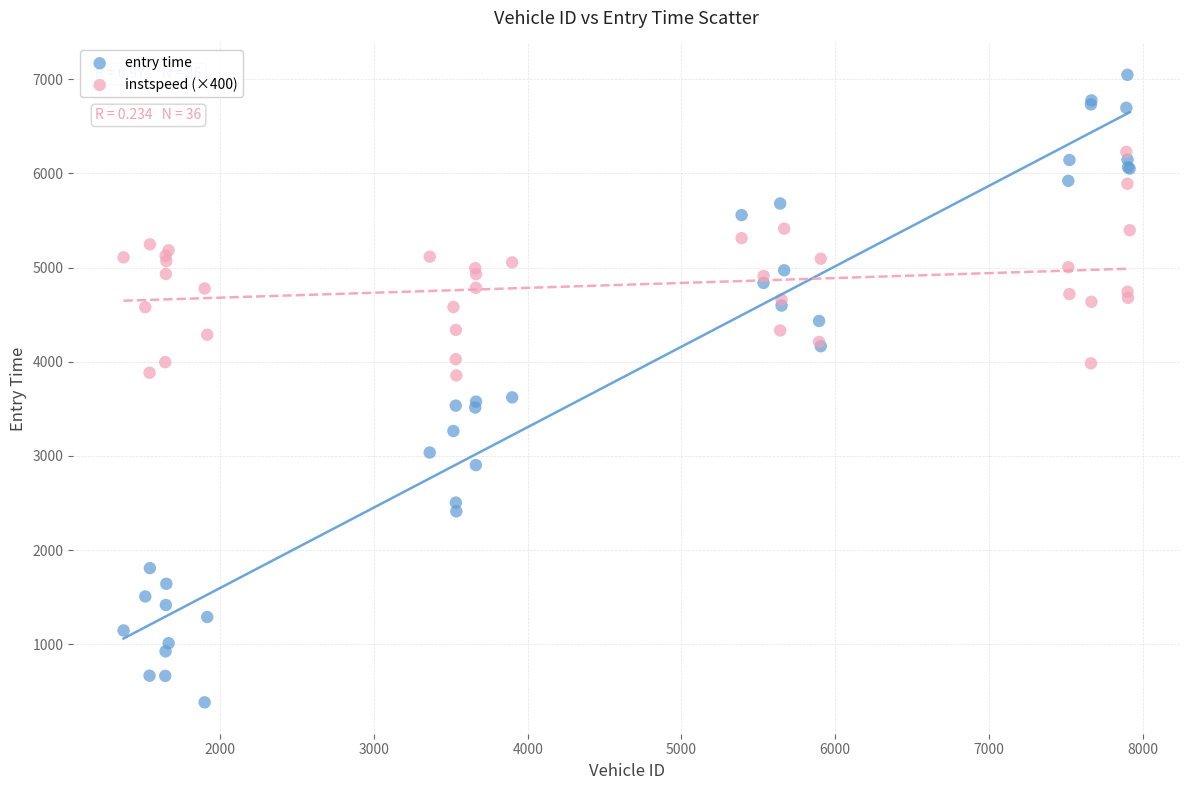

Which series has the widest spread of Y values?

entry time